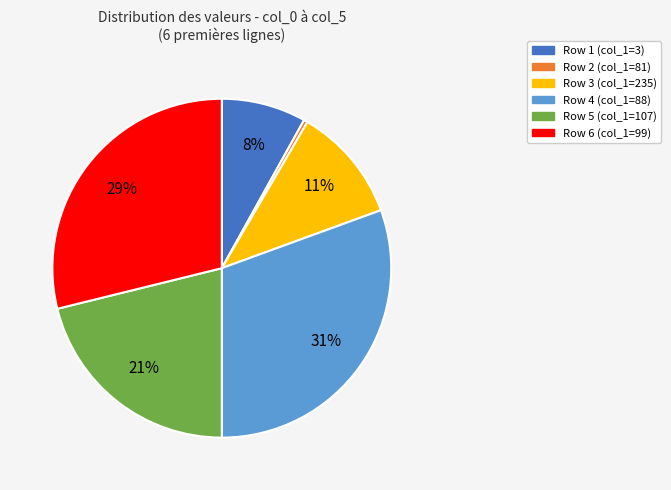

Is there a majority slice in this chart?

No